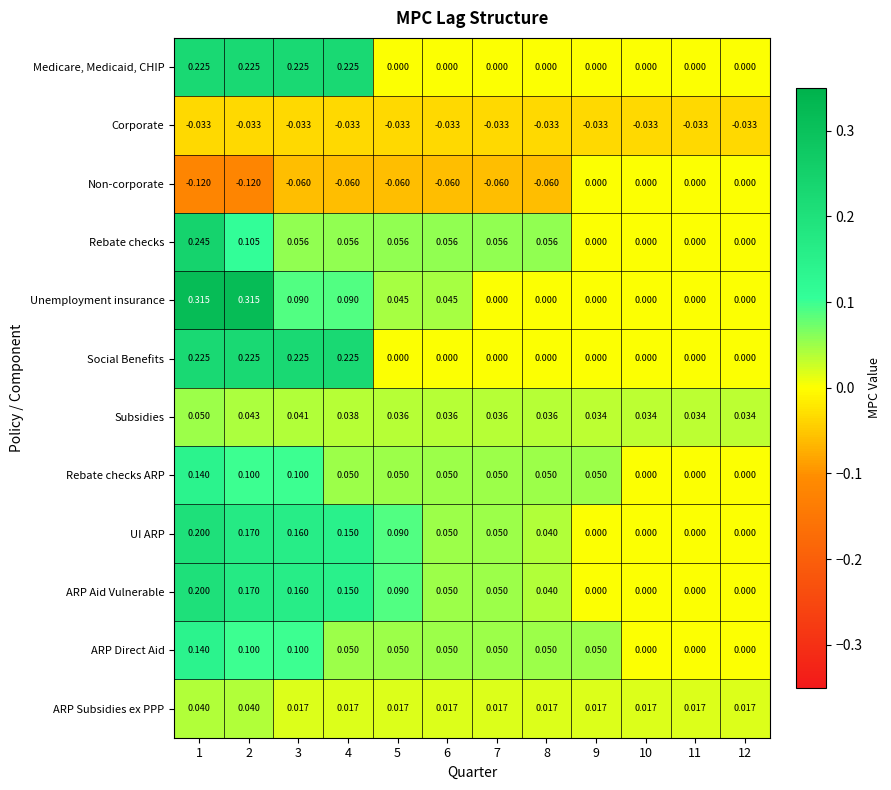

Which series has the largest range (max minus min)?

Unemployment insurance